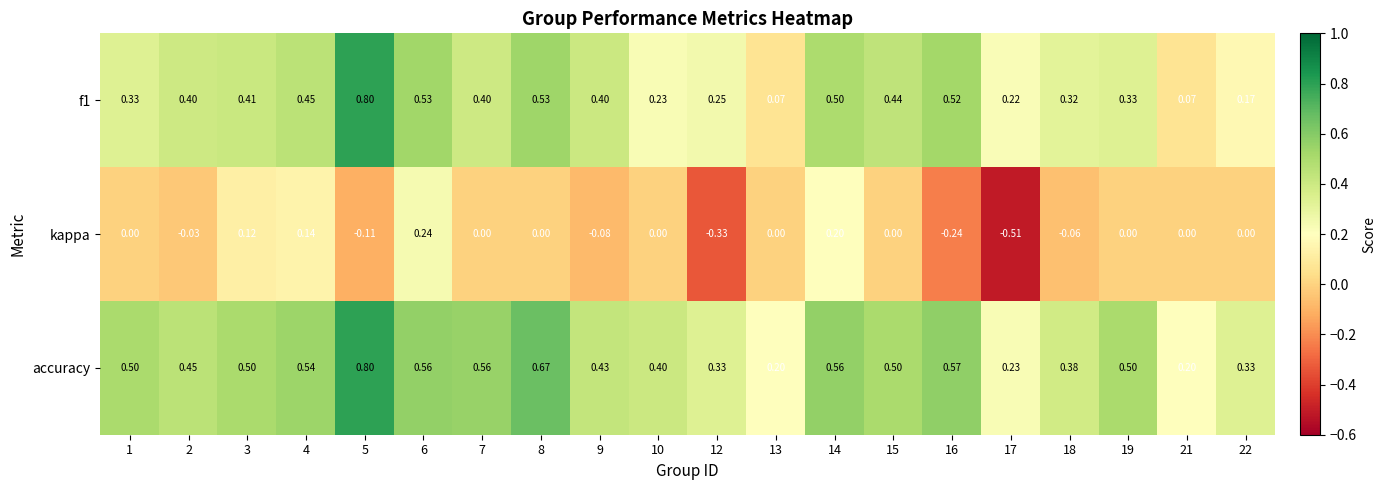

Which series has the widest spread of values?

kappa